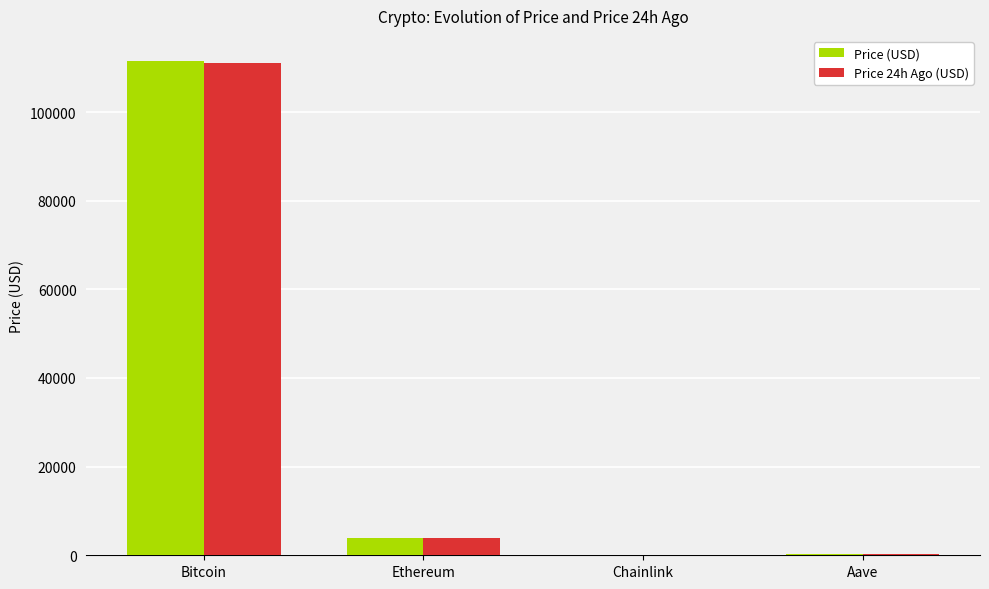

Are the bars horizontal?

No